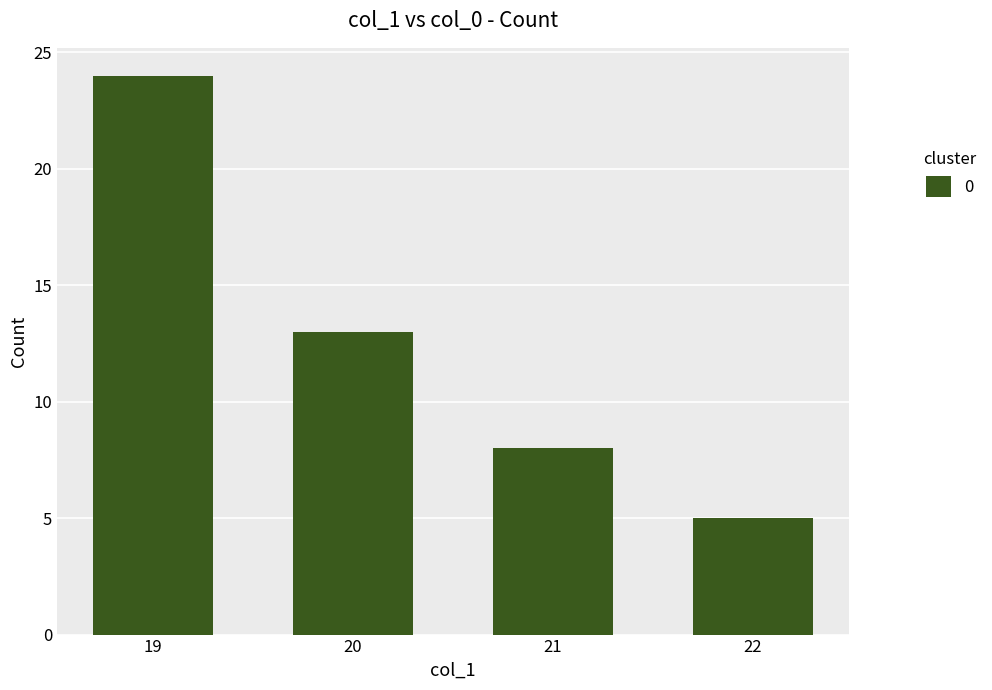

What is the difference between the maximum and minimum values?

19